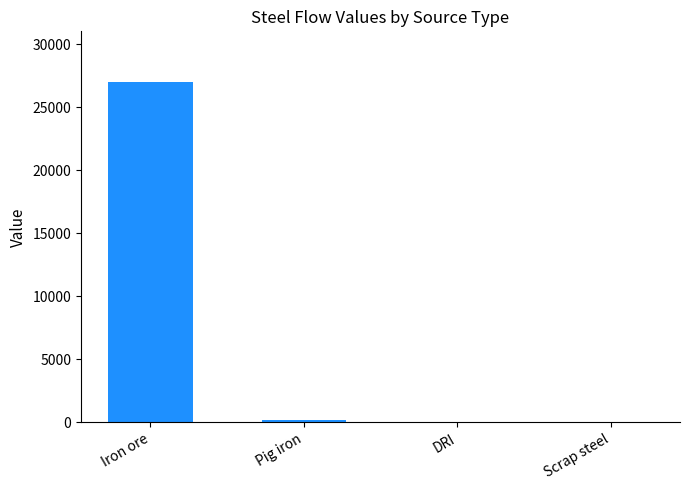

Between Scrap steel and Iron ore, which is larger?

Iron ore